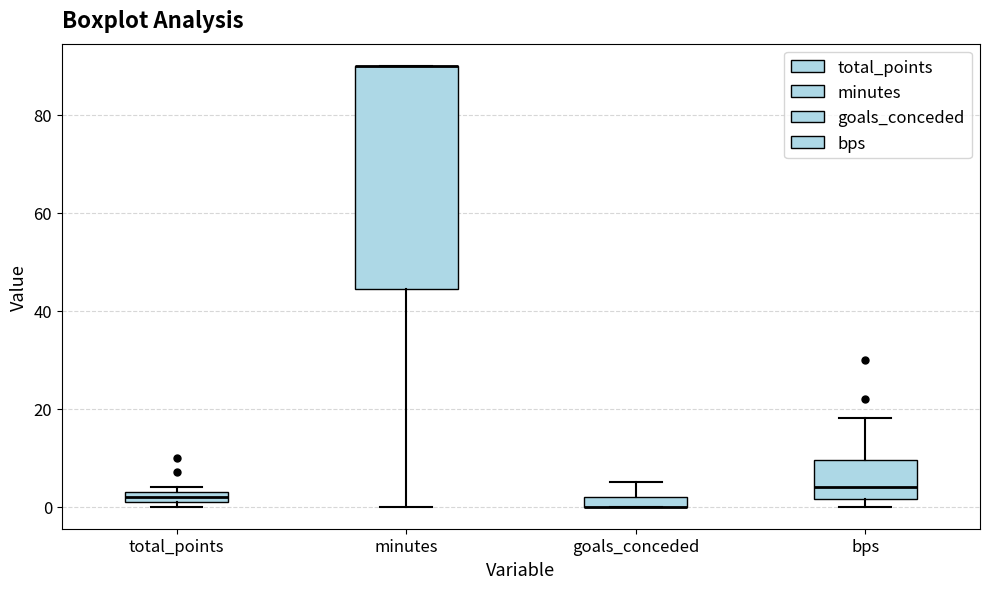

Where does the lower whisker of the box for minutes end on the y-axis? The values are not printed on the chart, so give them approximately, as read against the axis.

0